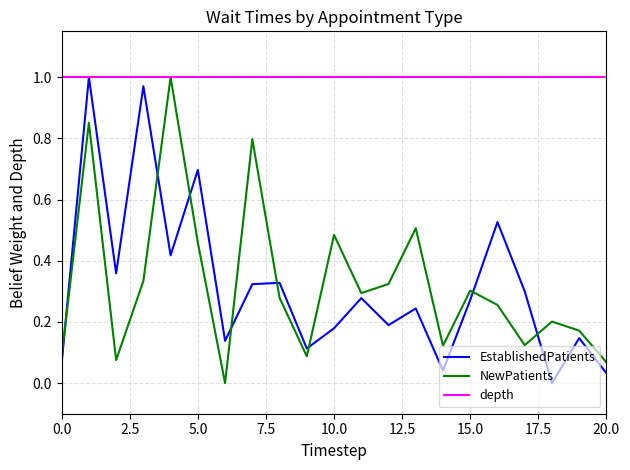

Which series ends up on top after the final intersection of EstablishedPatients and NewPatients?

NewPatients